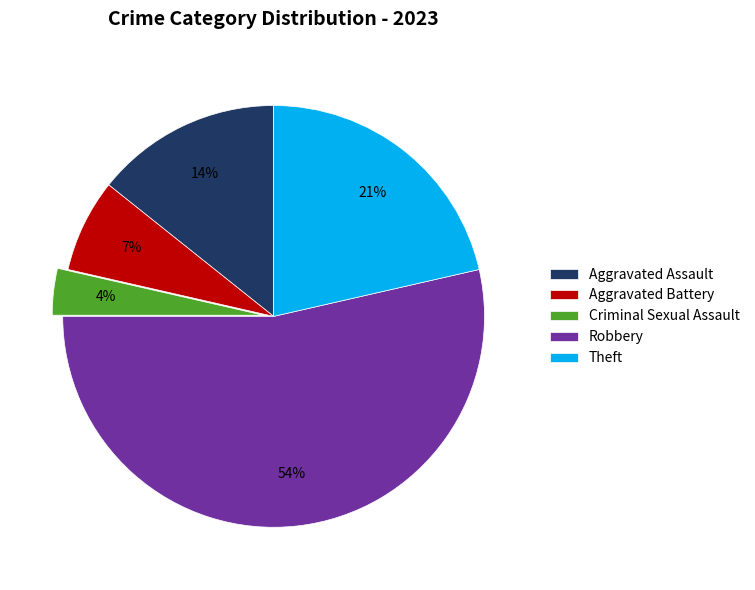

To the nearest percent, what is the average slice percentage?

20%